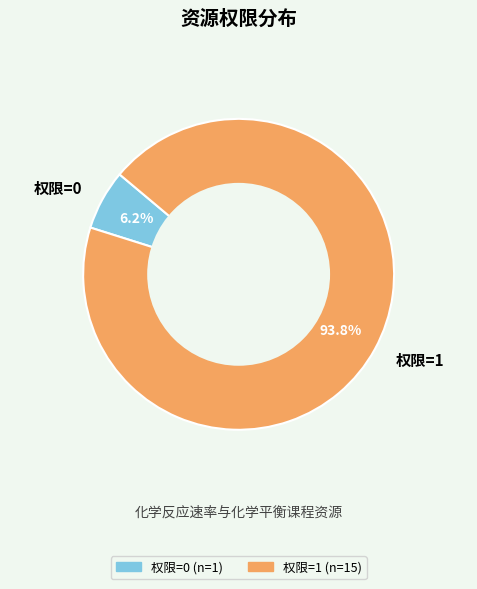

What percentage is the 权限=0 slice, to the nearest percent?

6%